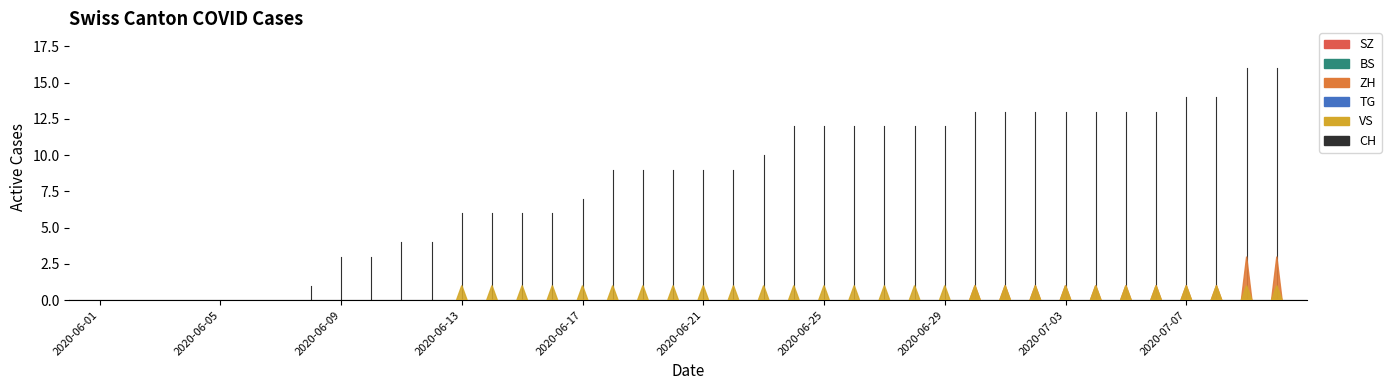

Which category has the lowest value in the CH series?

2020-06-01